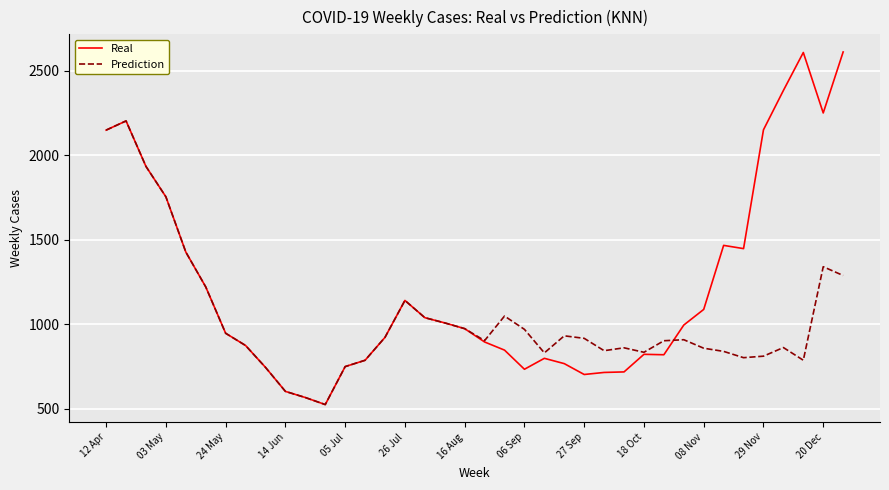

What is the maximum value shown in the chart?

2611.0